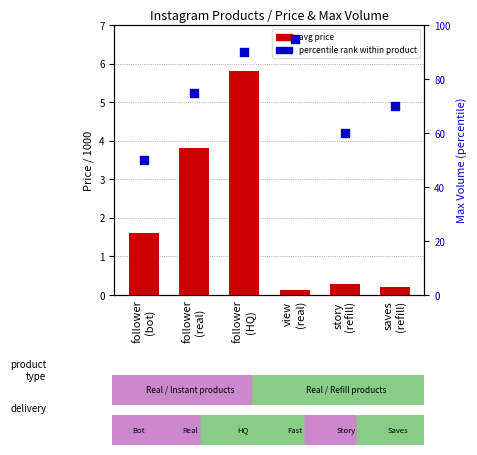

Which series has the largest total across all categories?

percentile rank